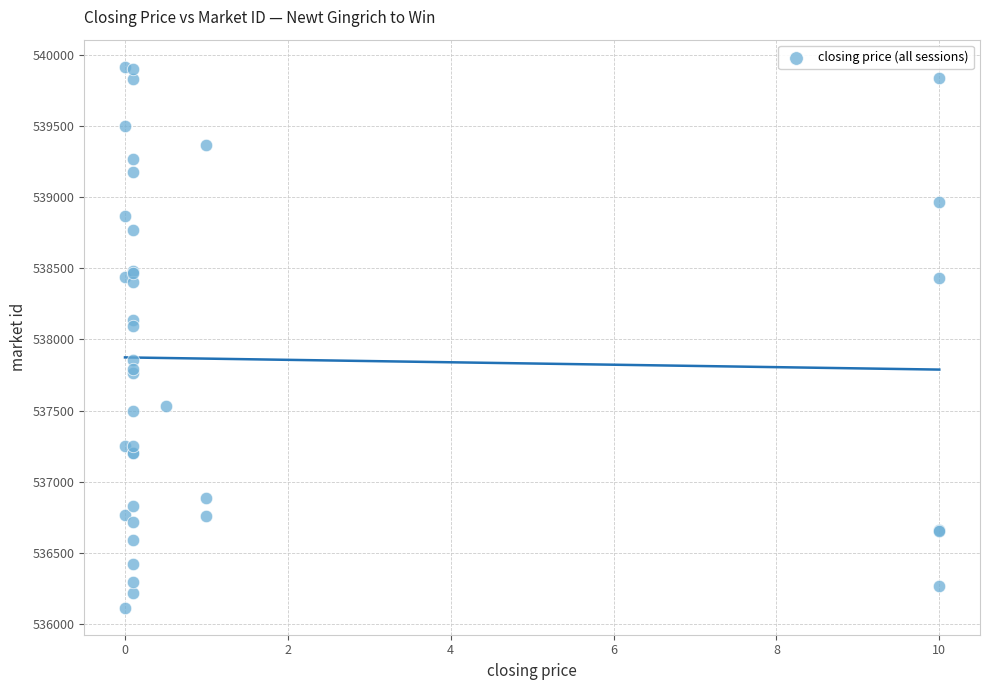

What Y value in the scatter plot is closest to 538015?

538091.9